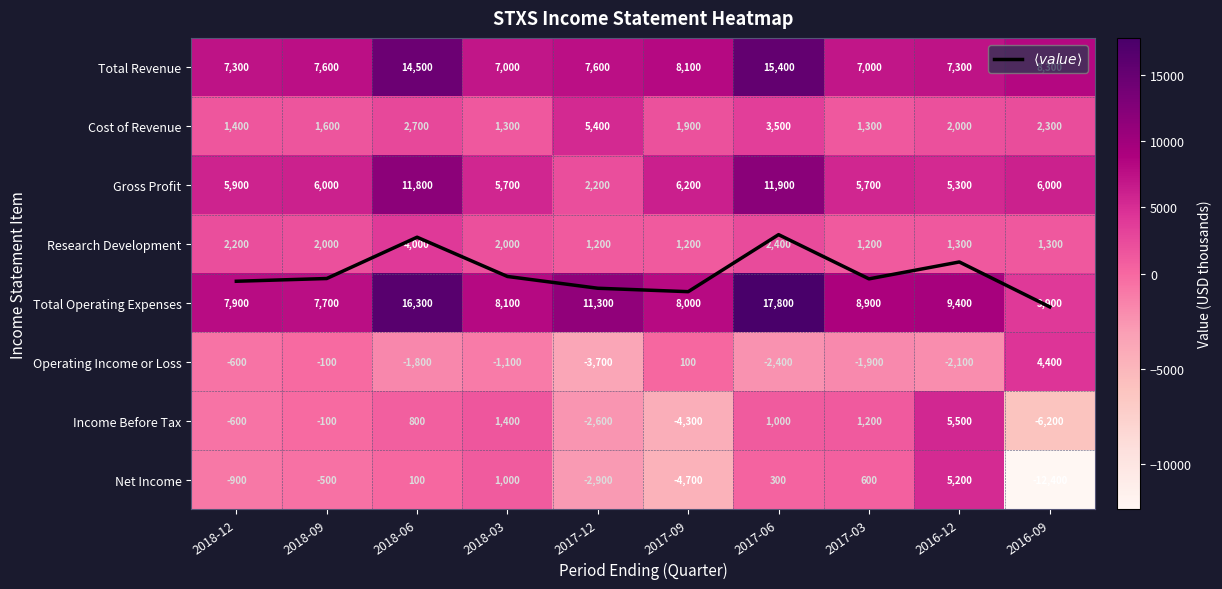

At which label is $\langle value \rangle$ closest to 3?

2018-06